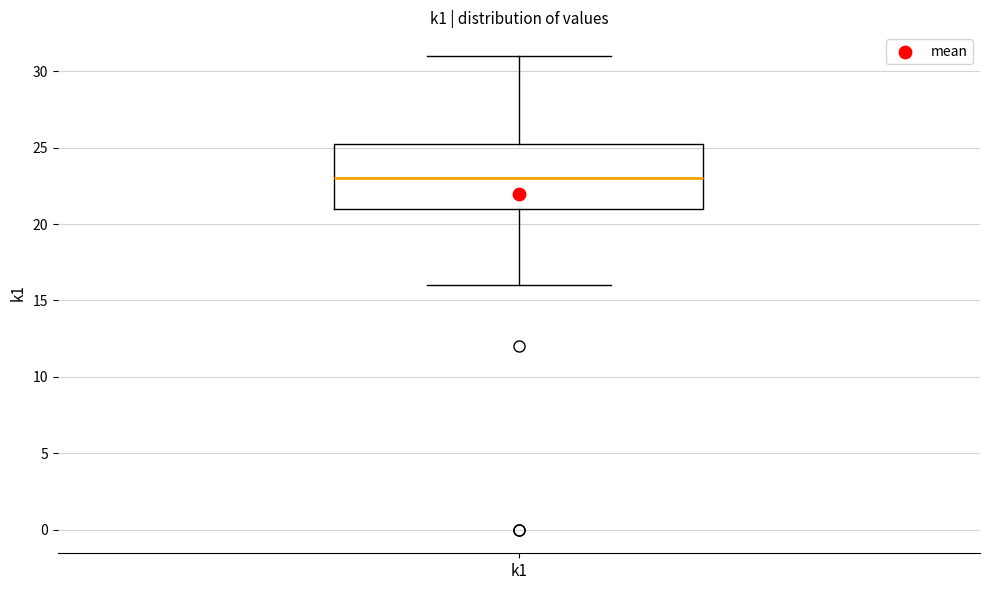

Read this box plot against the y-axis: the position of the median line, the range covered by the box, and the ends of both whiskers. The values are not printed on the chart, so give them approximately, as read against the axis.

median 23.0, box 21.0 to 25.5, whiskers 16.0 to 31.0